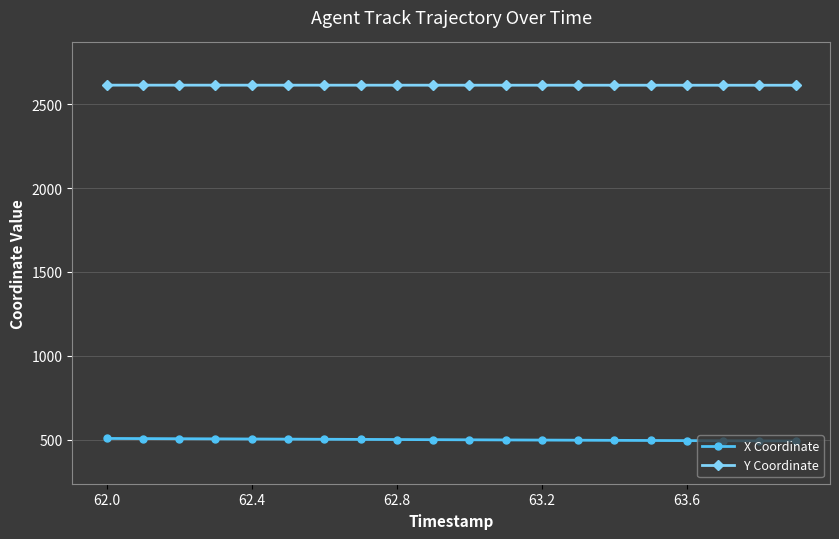

What is the value of the Y Coordinate point at the 10th from the left?

2612.8